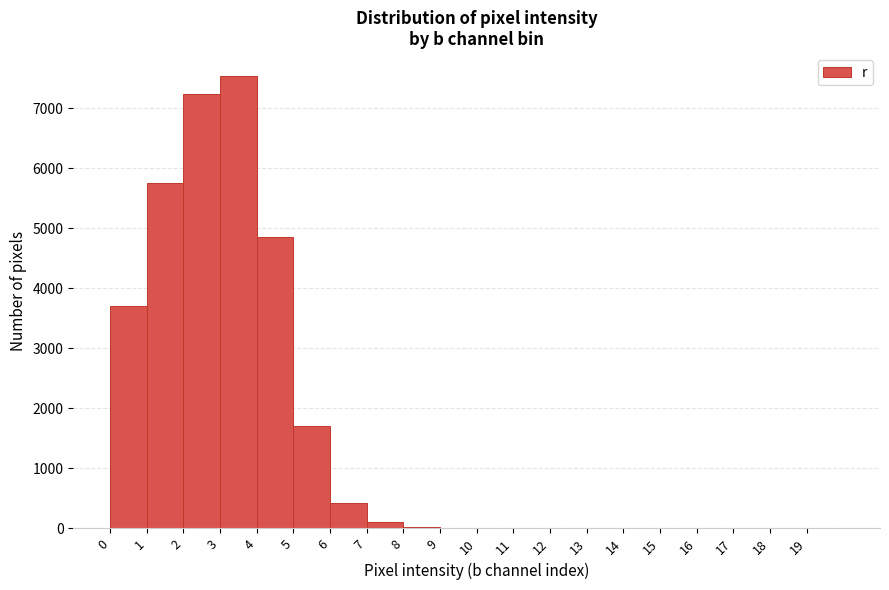

What is the height of the bar covering 0 to 1 on the x-axis? The values are not printed on the chart, so give them approximately, as read against the axis.

3700